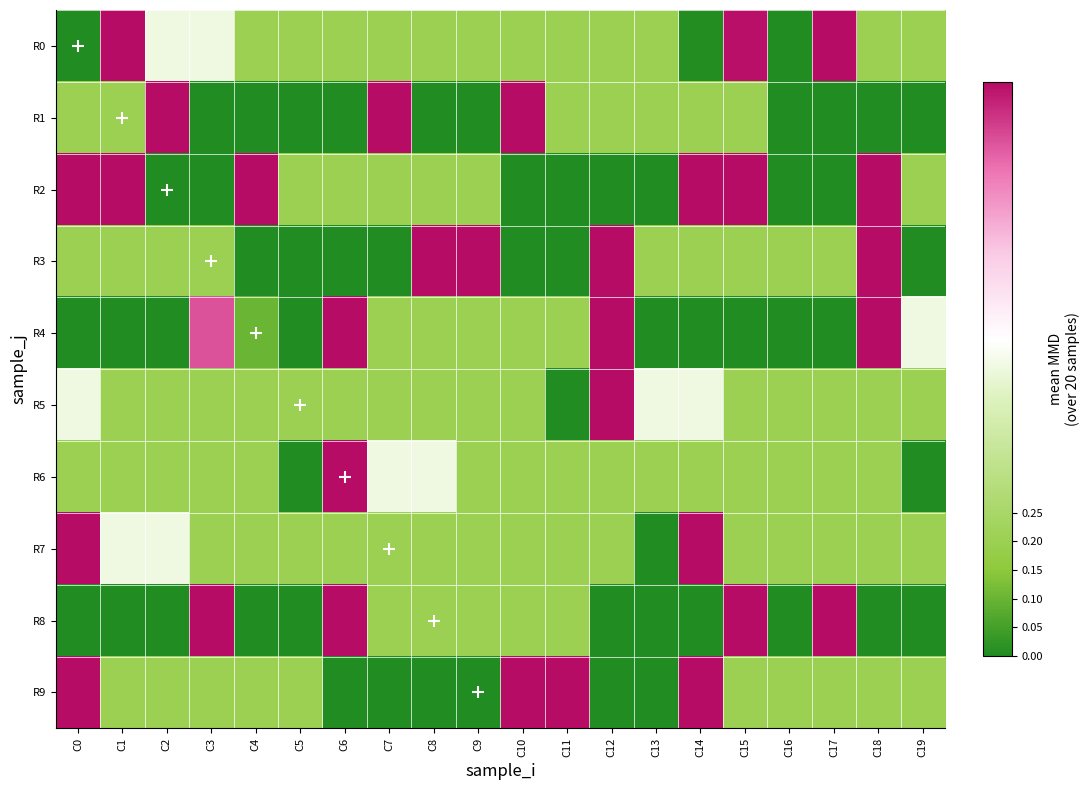

What is the spread (max minus min) of values at C16?

0.2